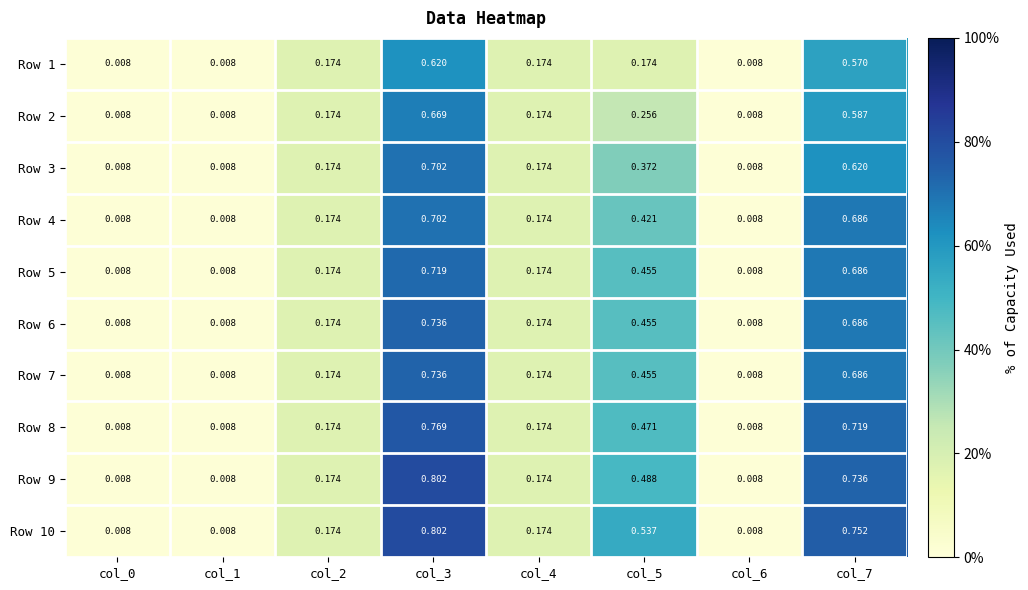

Is the value of Row 8 at col_6 greater than the value of Row 4 at col_3?

No